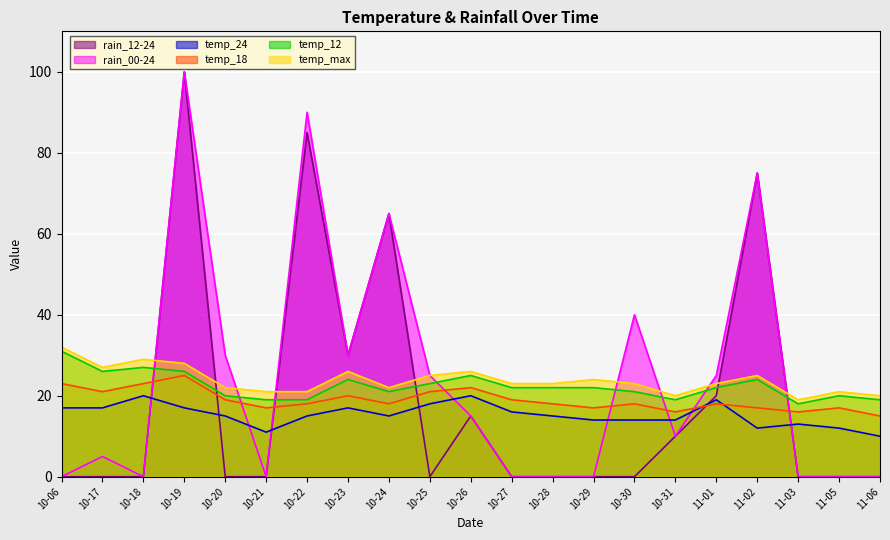

Reading left to right, transcribe all the data shown in this chart.

temp_max: 10-06=32	10-17=27	10-18=29	10-19=28	10-20=22	10-21=21	10-22=21	10-23=26	10-24=22	10-25=25	10-26=26	10-27=23	10-28=23	10-29=24	10-30=23	10-31=20	11-01=23	11-02=25	11-03=19	11-05=21	11-06=20
temp_12: 10-06=31	10-17=26	10-18=27	10-19=26	10-20=20	10-21=19	10-22=19	10-23=24	10-24=21	10-25=23	10-26=25	10-27=22	10-28=22	10-29=22	10-30=21	10-31=19	11-01=22	11-02=24	11-03=18	11-05=20	11-06=19
temp_18: 10-06=23	10-17=21	10-18=23	10-19=25	10-20=19	10-21=17	10-22=18	10-23=20	10-24=18	10-25=21	10-26=22	10-27=19	10-28=18	10-29=17	10-30=18	10-31=16	11-01=18	11-02=17	11-03=16	11-05=17	11-06=15
temp_24: 10-06=17	10-17=17	10-18=20	10-19=17	10-20=15	10-21=11	10-22=15	10-23=17	10-24=15	10-25=18	10-26=20	10-27=16	10-28=15	10-29=14	10-30=14	10-31=14	11-01=19	11-02=12	11-03=13	11-05=12	11-06=10
rain_00-24: 10-06=0	10-17=5	10-18=0	10-19=100	10-20=30	10-21=0	10-22=90	10-23=30	10-24=65	10-25=25	10-26=15	10-27=0	10-28=0	10-29=0	10-30=40	10-31=10	11-01=25	11-02=75	11-03=0	11-05=0	11-06=0
rain_12-24: 10-06=0	10-17=0	10-18=0	10-19=100	10-20=0	10-21=0	10-22=85	10-23=30	10-24=65	10-25=0	10-26=15	10-27=0	10-28=0	10-29=0	10-30=0	10-31=10	11-01=20	11-02=75	11-03=0	11-05=0	11-06=0